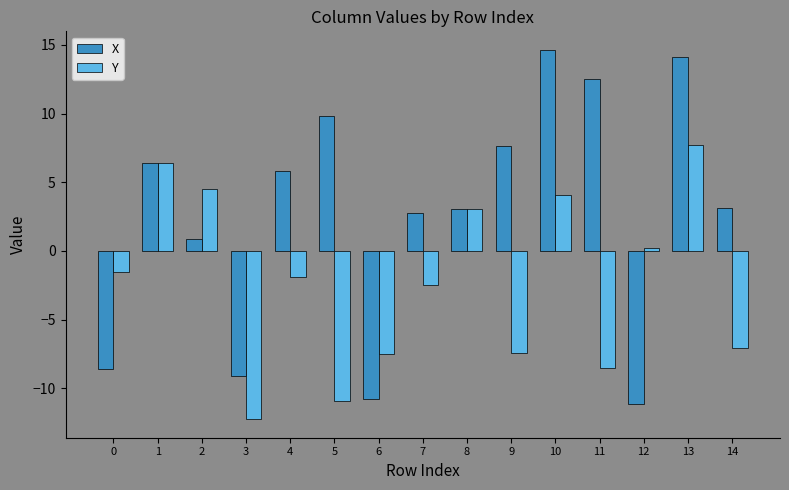

What is the highest value of the Y series?

7.7